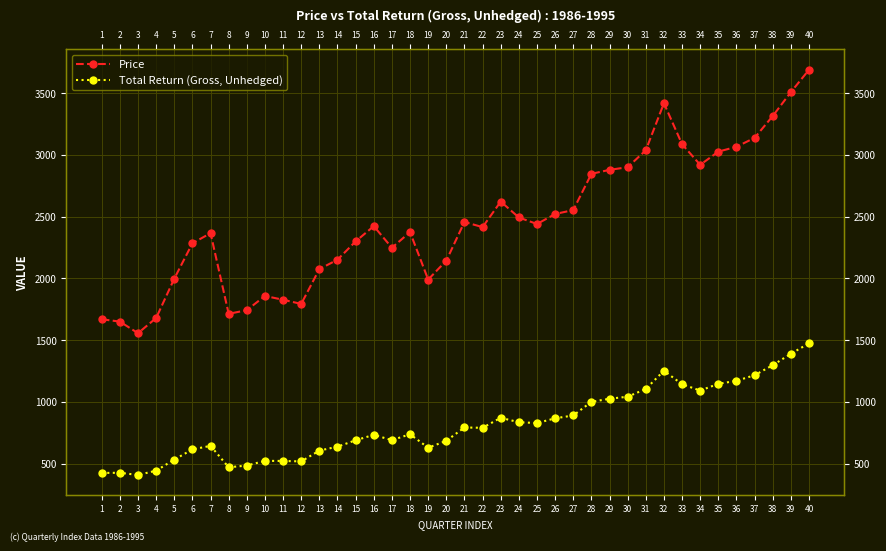

The Total Return (Gross, Unhedged) series shows 2120.8 at 38. True or false?

False